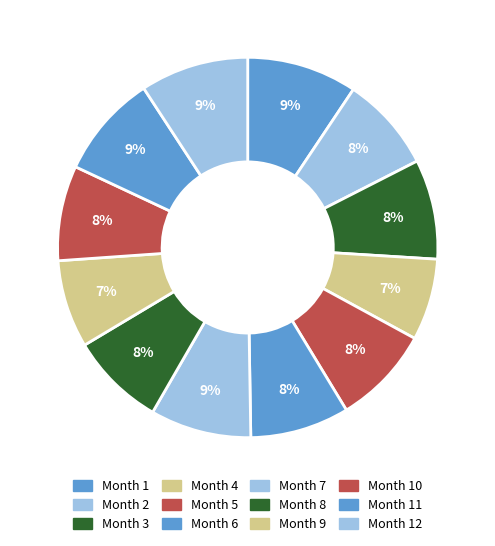

How many slices are in this pie chart?

12